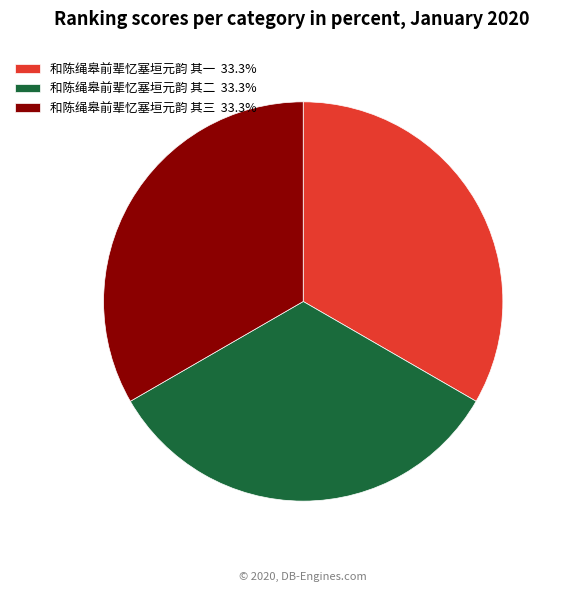

True or false: 和陈绳皋前辈忆塞垣元韵 其一 accounts for 33% of the total.

True